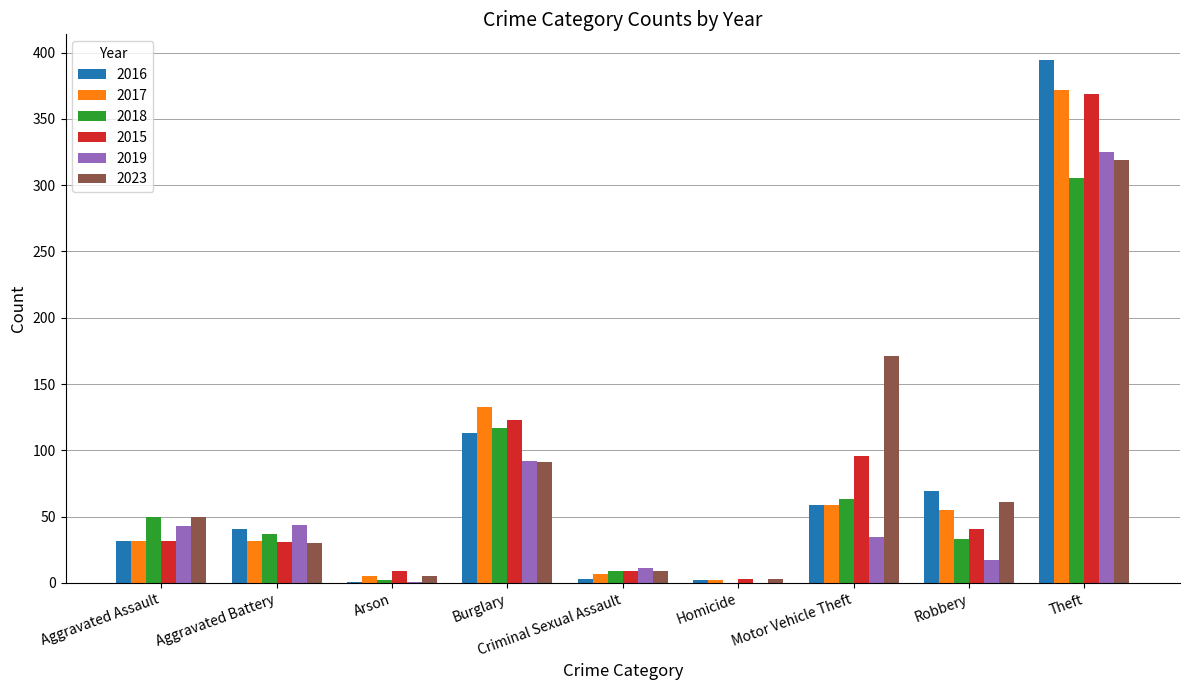

What is the sum of the 2016 values at Theft and Robbery?

463